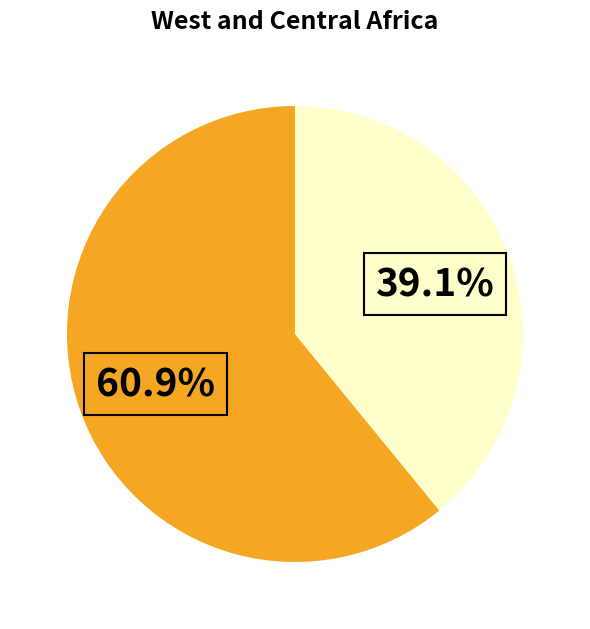

Does any single category account for the majority?

Yes